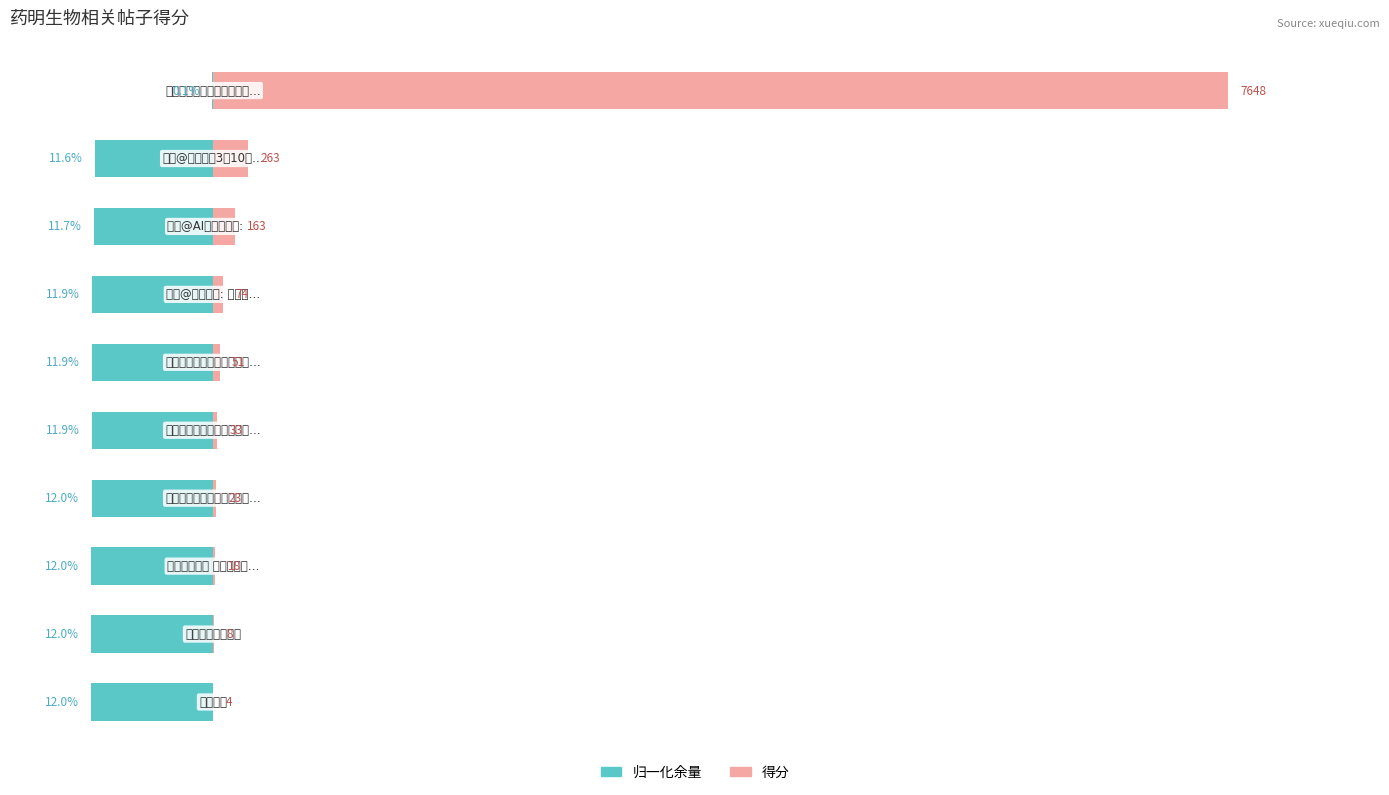

What is the difference between the maximum and minimum values in the 归一化余量 series?

11.9